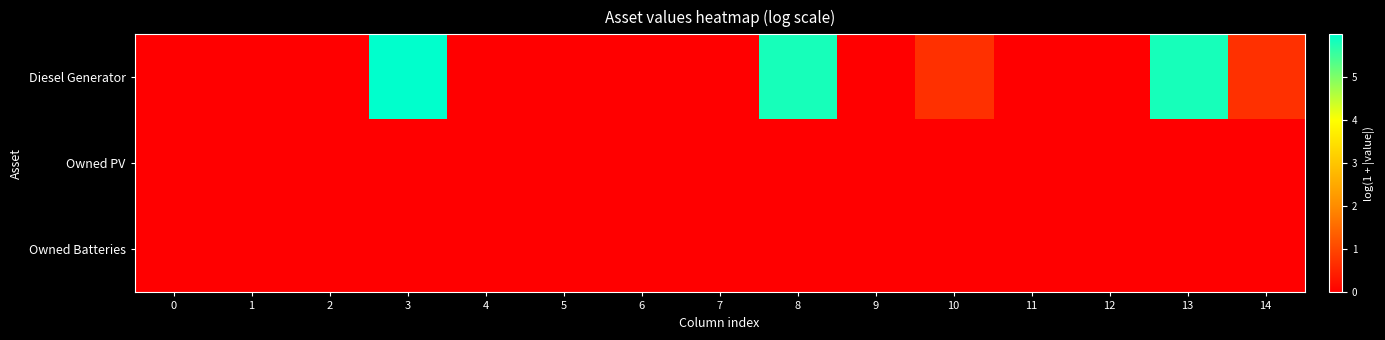

Reading left to right, what are all the values shown in this chart?

Diesel Generator: 0=0.0	1=0.0	2=0.0	3=6.0	4=0.0	5=0.0	6=0.0	7=0.0	8=5.8	9=0.0	10=0.7	11=0.0	12=0.0	13=5.8	14=0.7
Owned PV: 0=0.0	1=0.0	2=0.0	3=0.0	4=0.0	5=0.0	6=0.0	7=0.0	8=0.0	9=0.0	10=0.0	11=0.0	12=0.0	13=0.0	14=0.0
Owned Batteries: 0=0.0	1=0.0	2=0.0	3=0.0	4=0.0	5=0.0	6=0.0	7=0.0	8=0.0	9=0.0	10=0.0	11=0.0	12=0.0	13=0.0	14=0.0